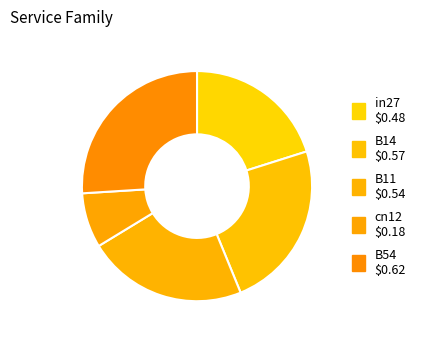

How many slices are in this pie chart?

5